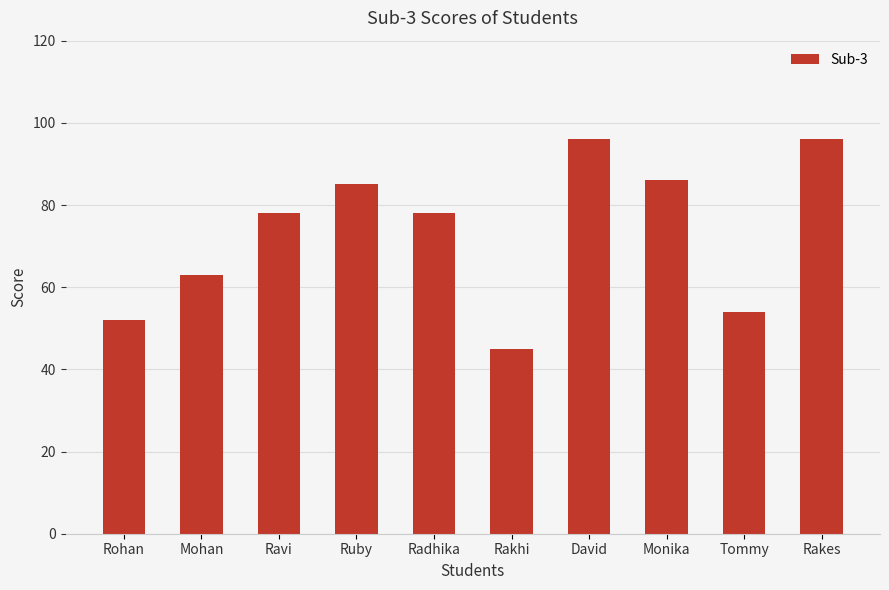

What is the change in value from Mohan to Rakes?

+33